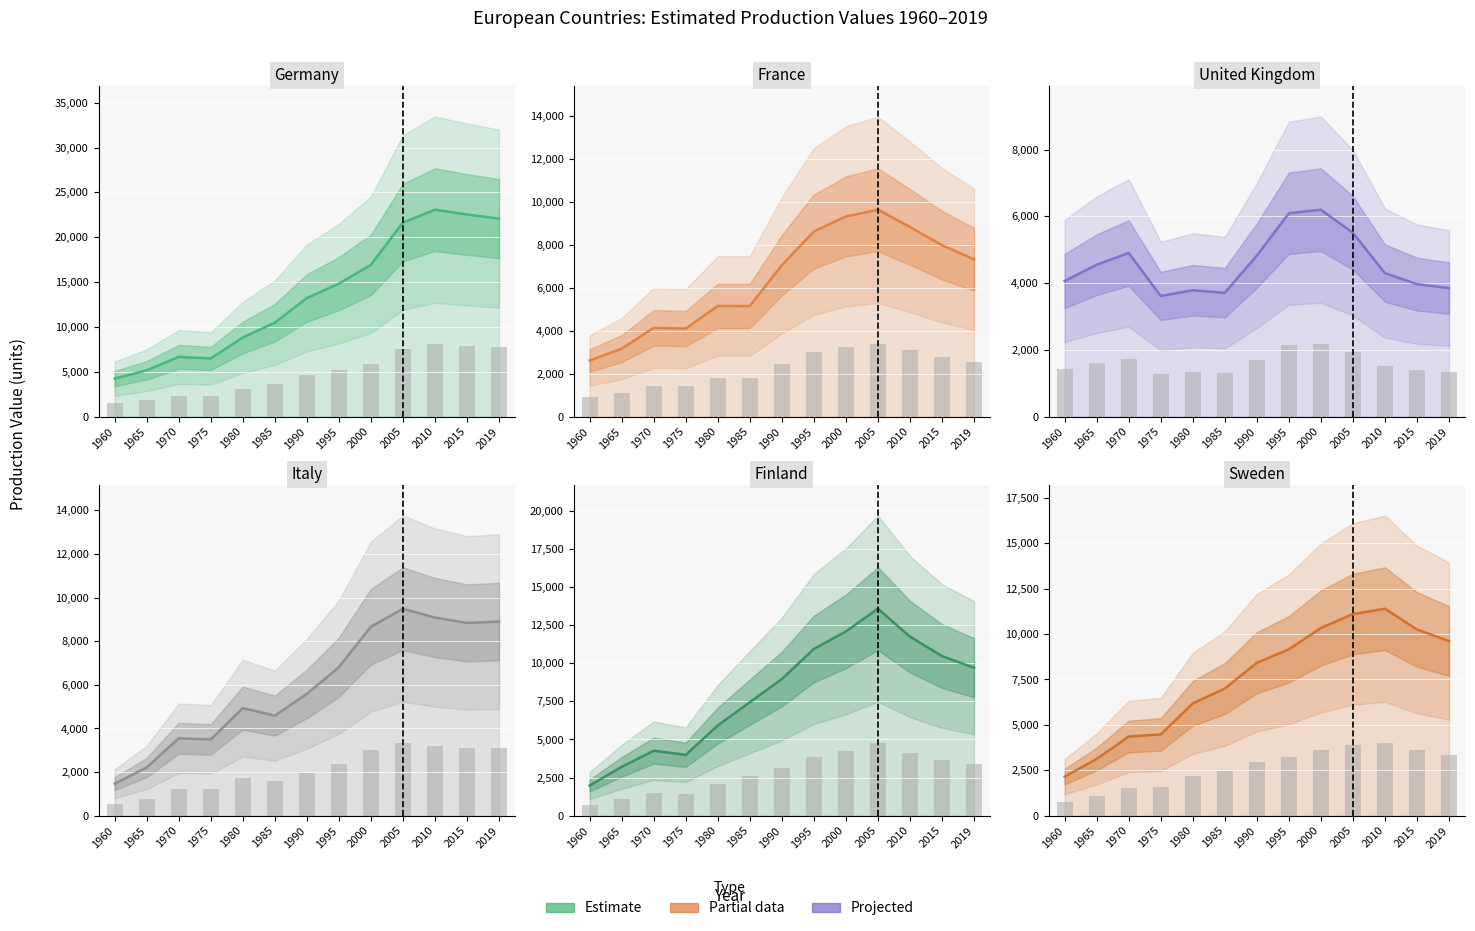

Which has a higher value, 1960 or 1985?

1985